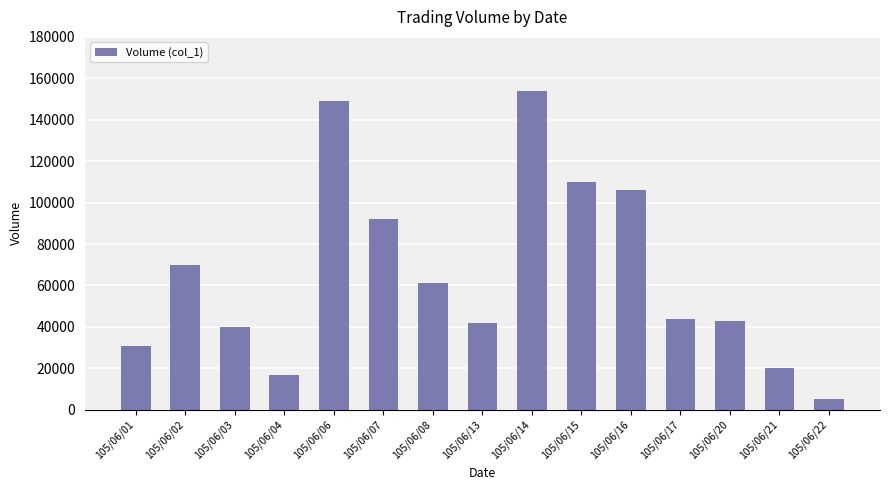

What is the change in value from 105/06/06 to 105/06/14?

+5000